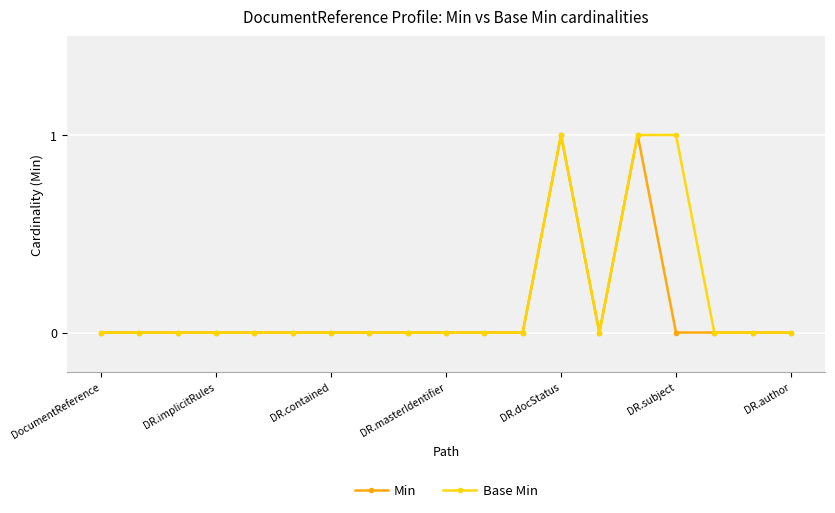

How many series are shown in this chart?

2